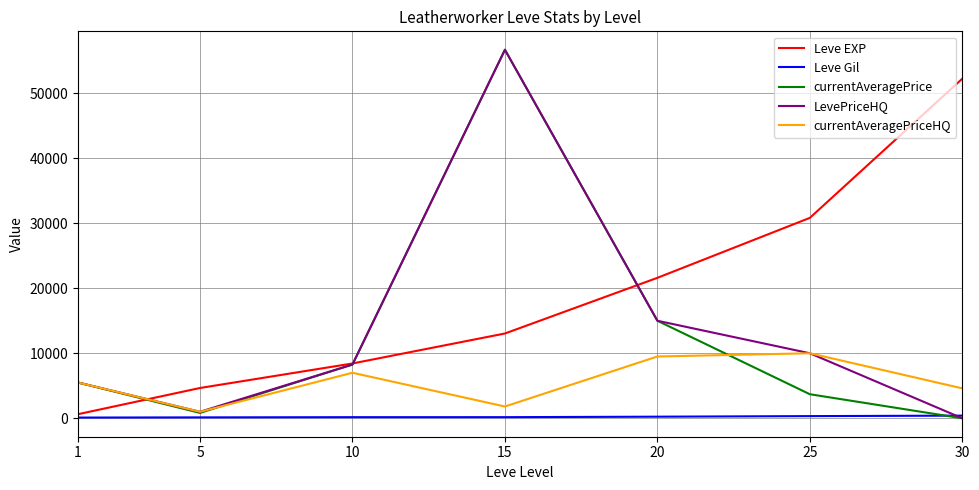

At which category does LevePriceHQ reach its first local valley?

5